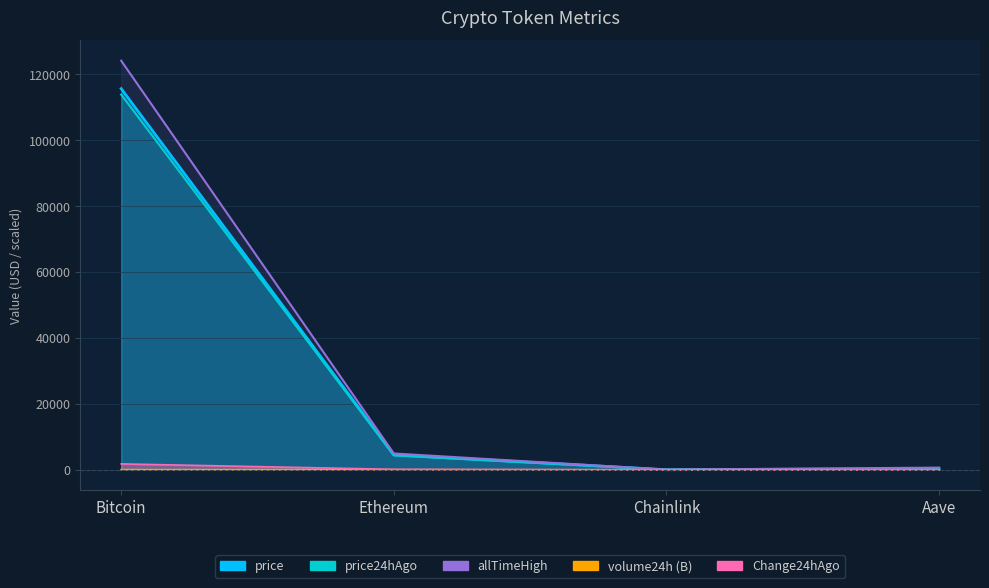

True or false: price24hAgo has more than 0 points higher than both neighbors.

False